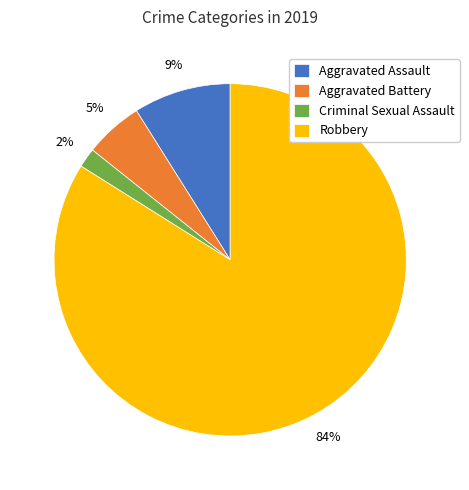

Which slice is the smallest?

Criminal Sexual Assault